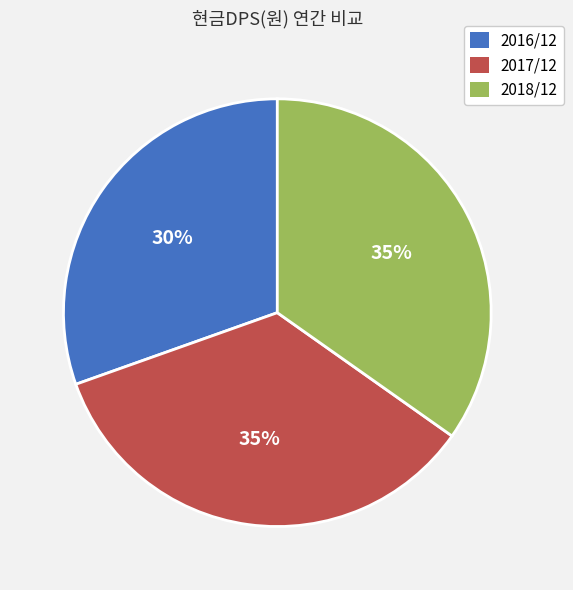

Is there a majority slice in this chart?

No